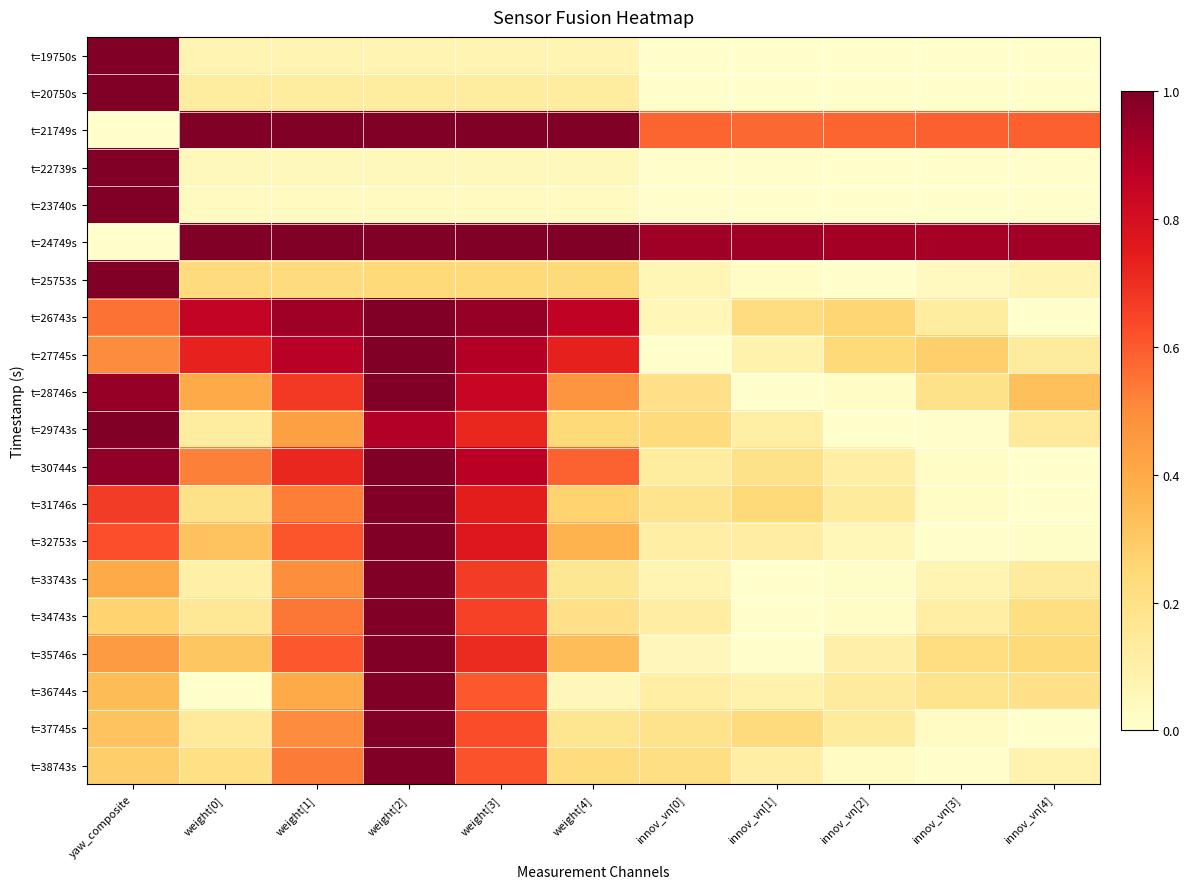

How many data points does each series have?

11